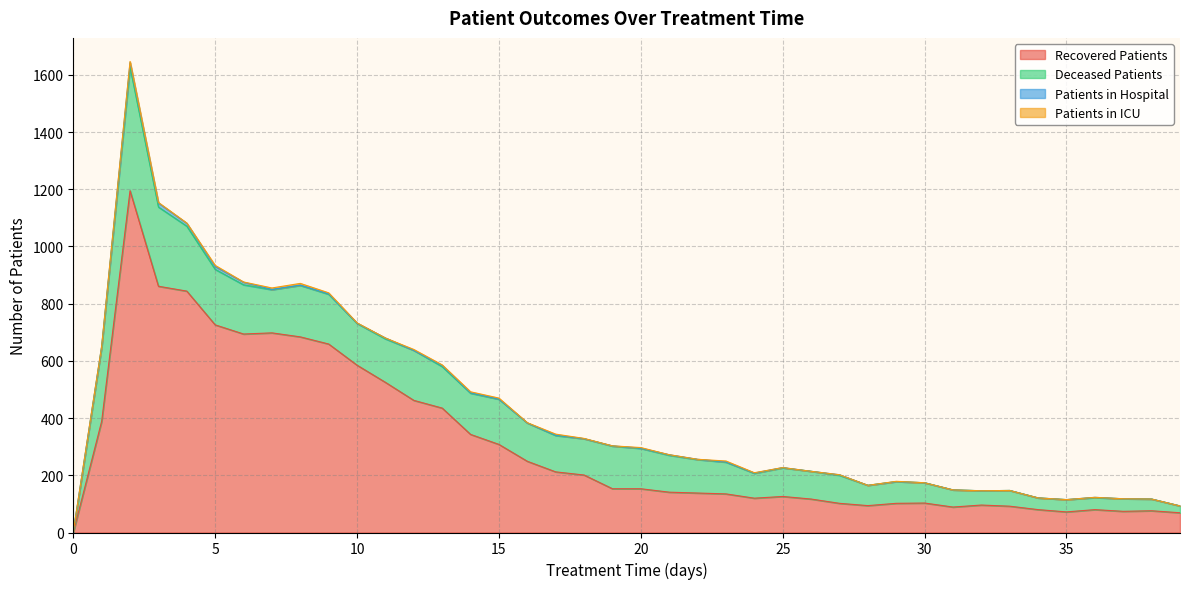

At which category does patients_in_icu reach its first local peak?

2